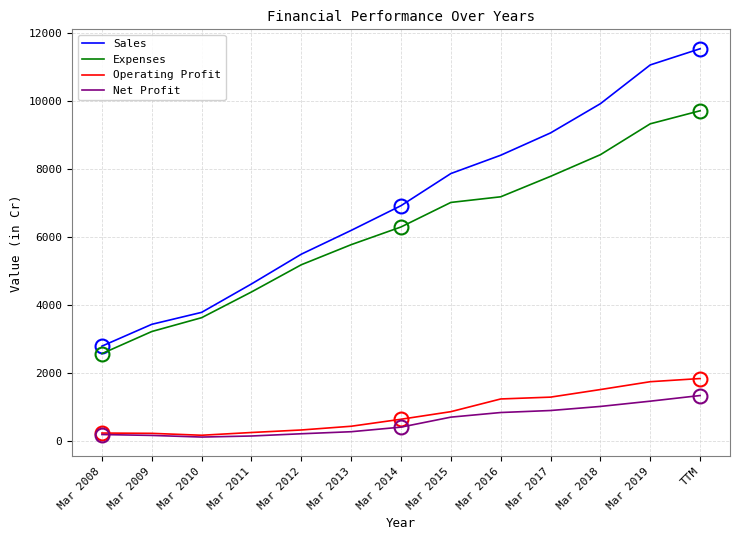

The Operating Profit series shows 221 at Mar 2008. True or false?

True